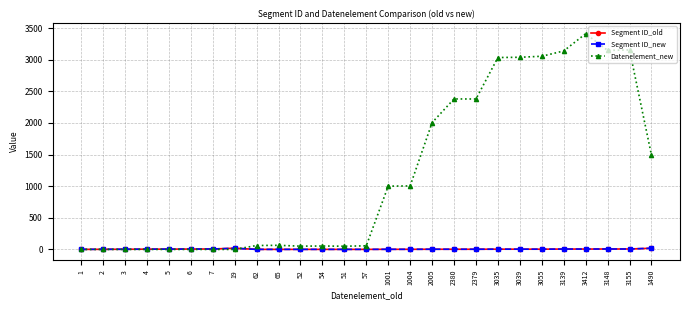

What position from the left is 2?

2